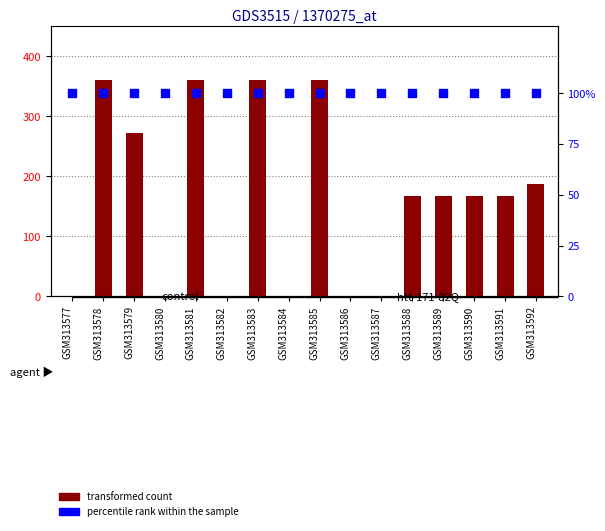

Which series reaches the maximum Y coordinate?

transformed count